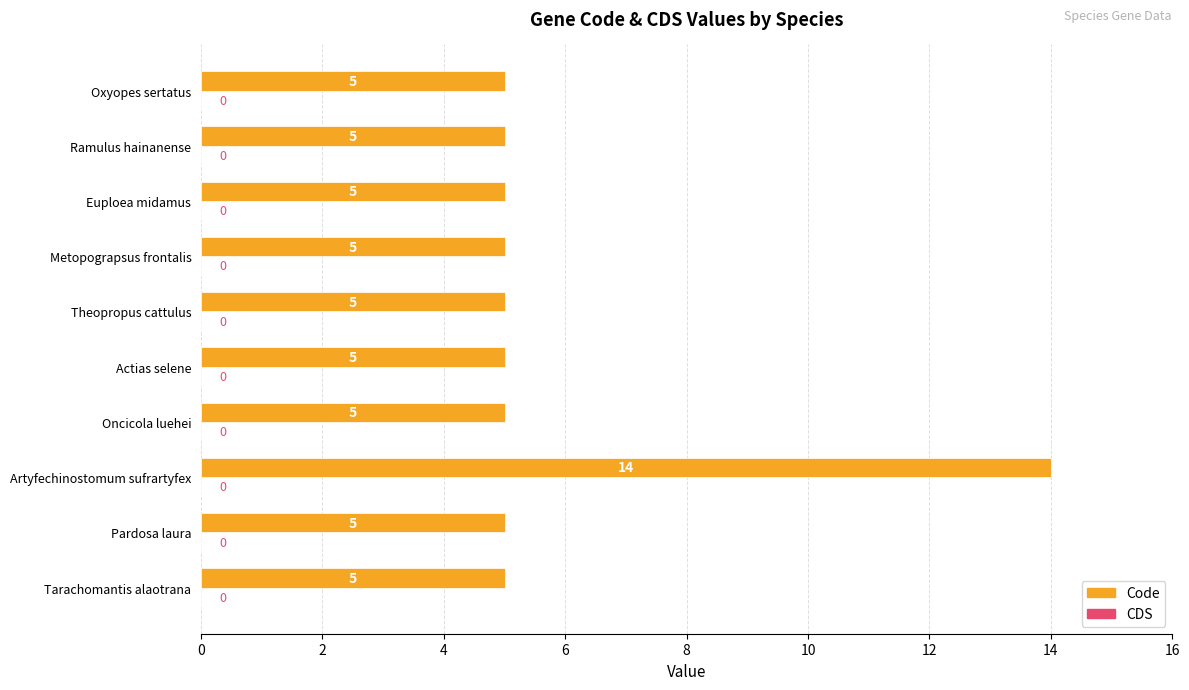

How many categories are shown in the chart?

10